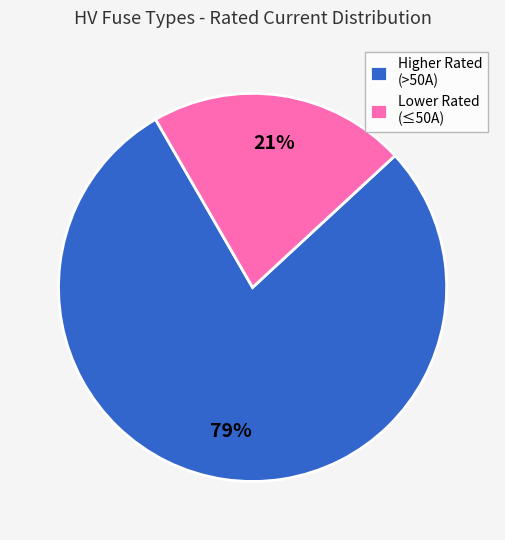

How many segments does this pie chart have?

2